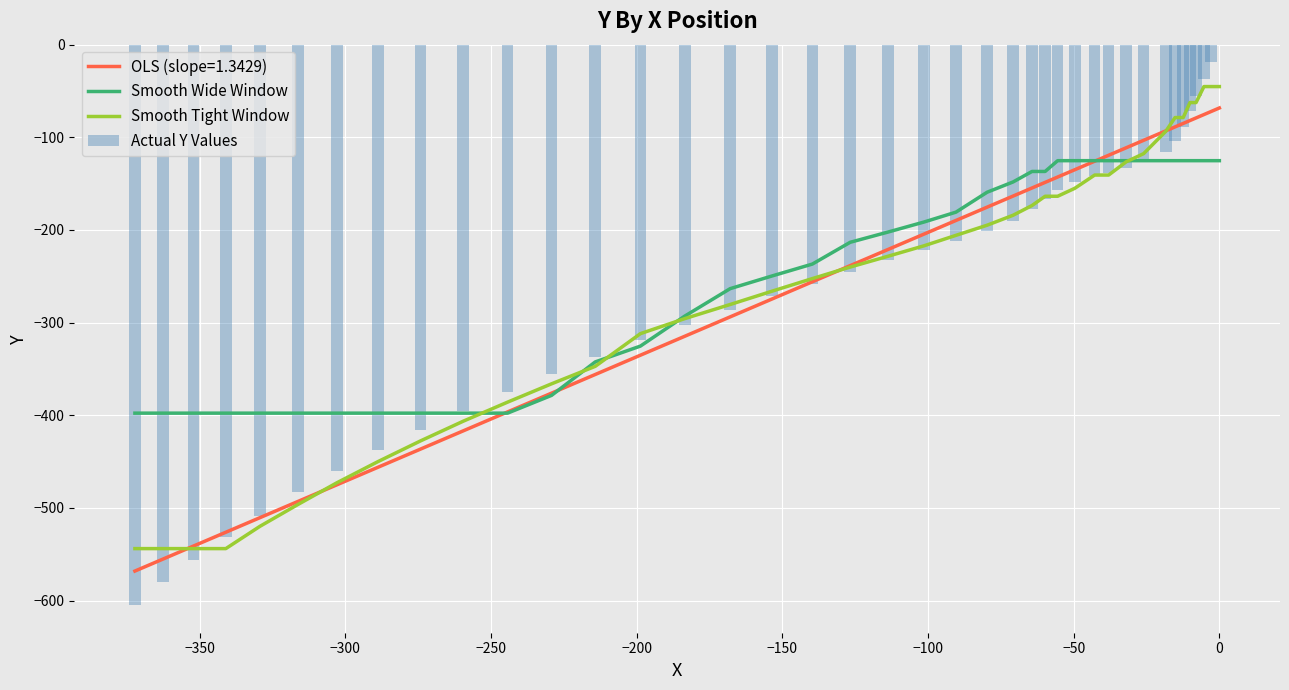

What is the minimum value for Smooth Wide Window?

-397.7